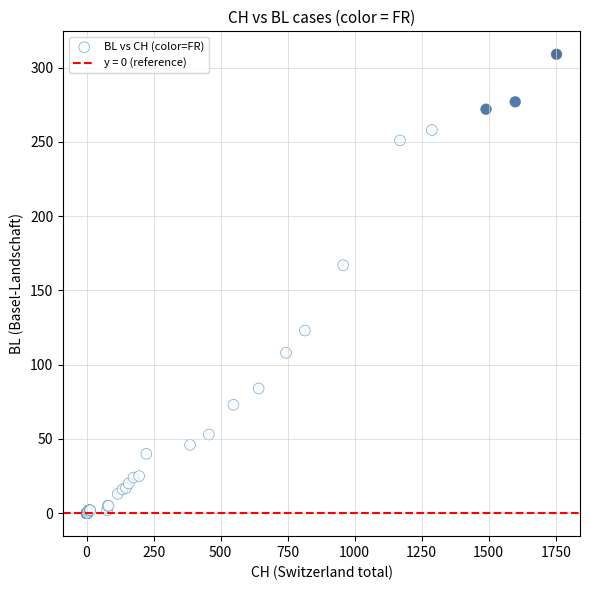

What Y value in the scatter plot is closest to 154?

167